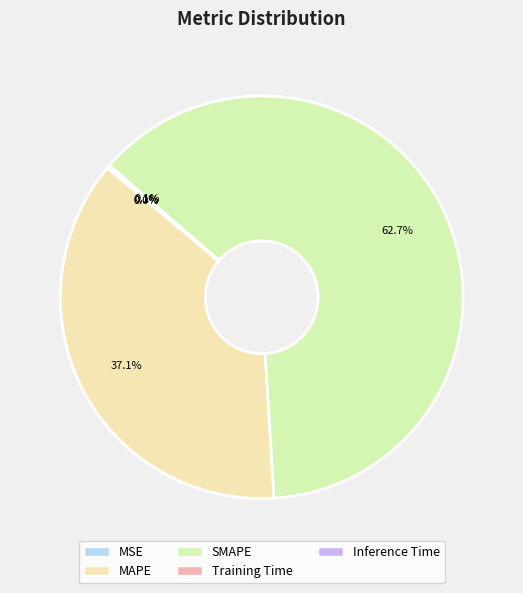

Which category has the biggest portion of the pie?

SMAPE